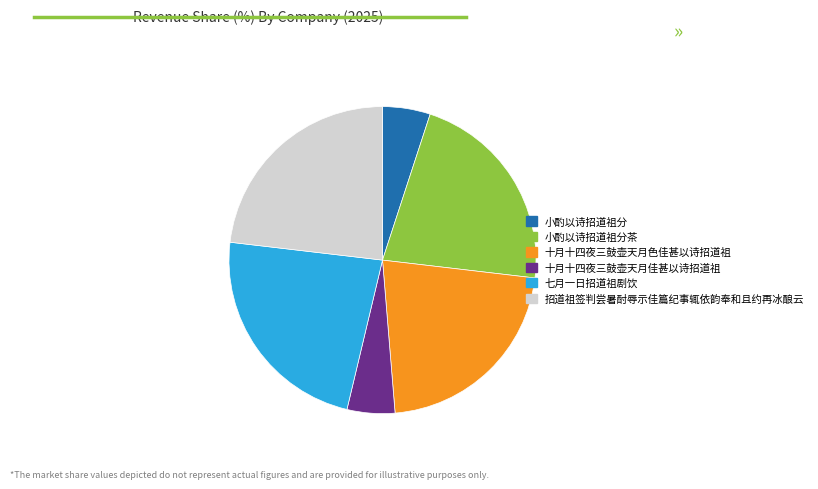

Which has a higher value, 小酌以诗招道祖分 or 招道祖签判尝暑酎辱示佳篇纪事辄依韵奉和且约再冰酿云?

招道祖签判尝暑酎辱示佳篇纪事辄依韵奉和且约再冰酿云